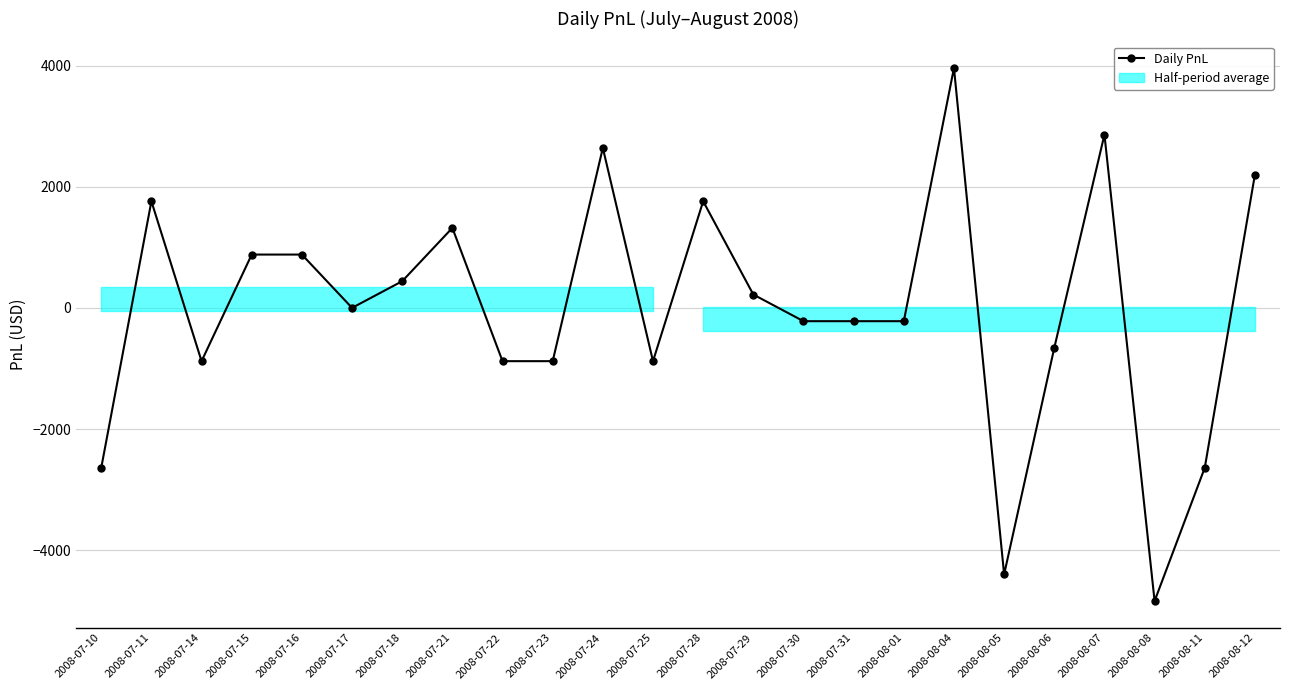

Reading left to right, what are all the values shown in this chart?

2008-07-10=-2640	2008-07-11=1760	2008-07-14=-880	2008-07-15=880	2008-07-16=880	2008-07-17=0	2008-07-18=440	2008-07-21=1320	2008-07-22=-880	2008-07-23=-880	2008-07-24=2640	2008-07-25=-880	2008-07-28=1760	2008-07-29=220	2008-07-30=-220	2008-07-31=-220	2008-08-01=-220	2008-08-04=3960	2008-08-05=-4400	2008-08-06=-660	2008-08-07=2860	2008-08-08=-4840	2008-08-11=-2640	2008-08-12=2200